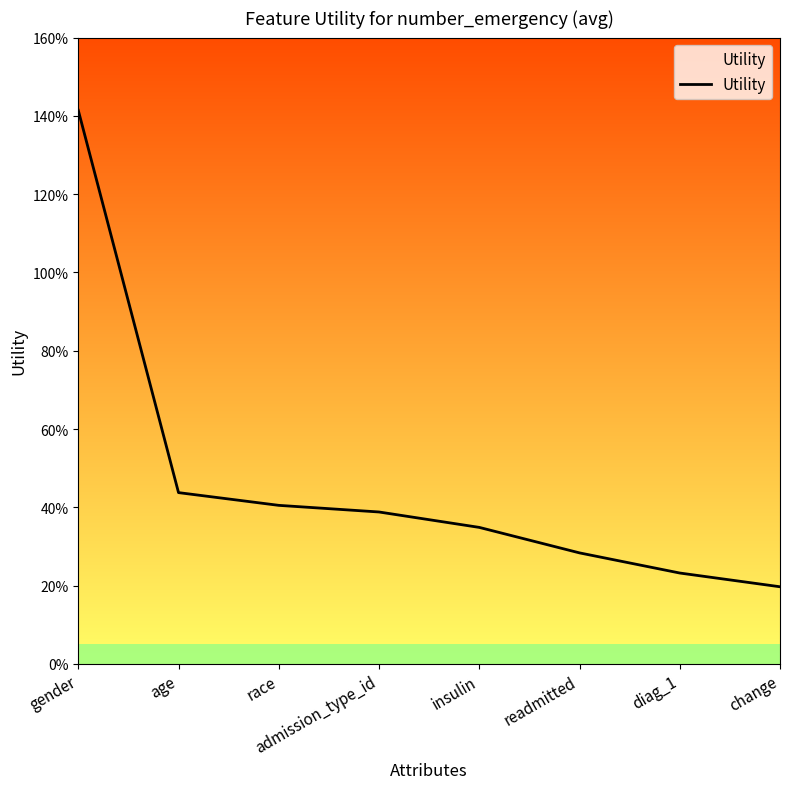

What is the difference between the values at race and gender?

1.0